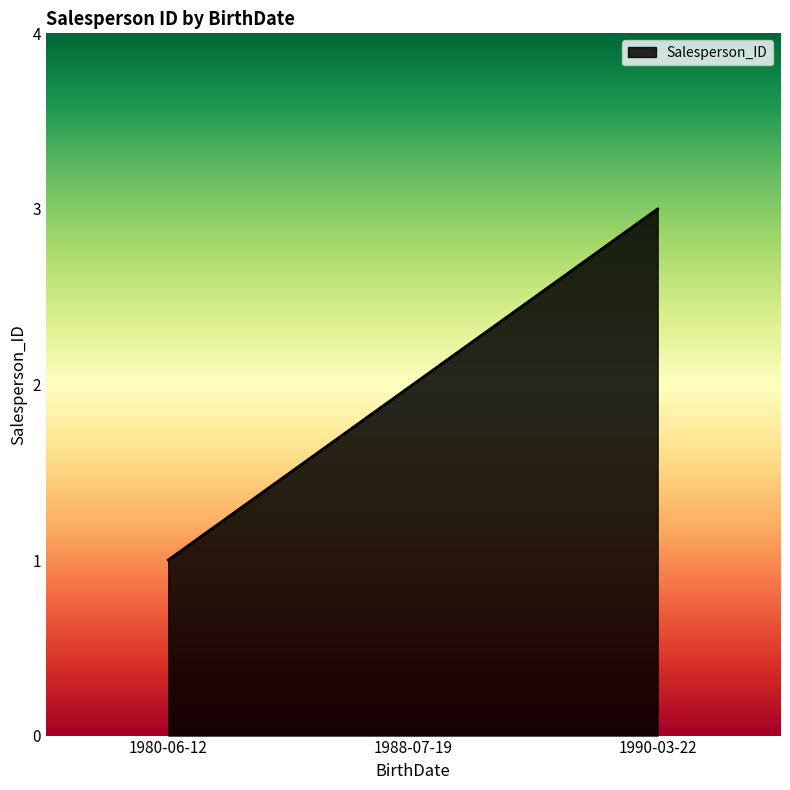

What is the greatest value displayed?

3